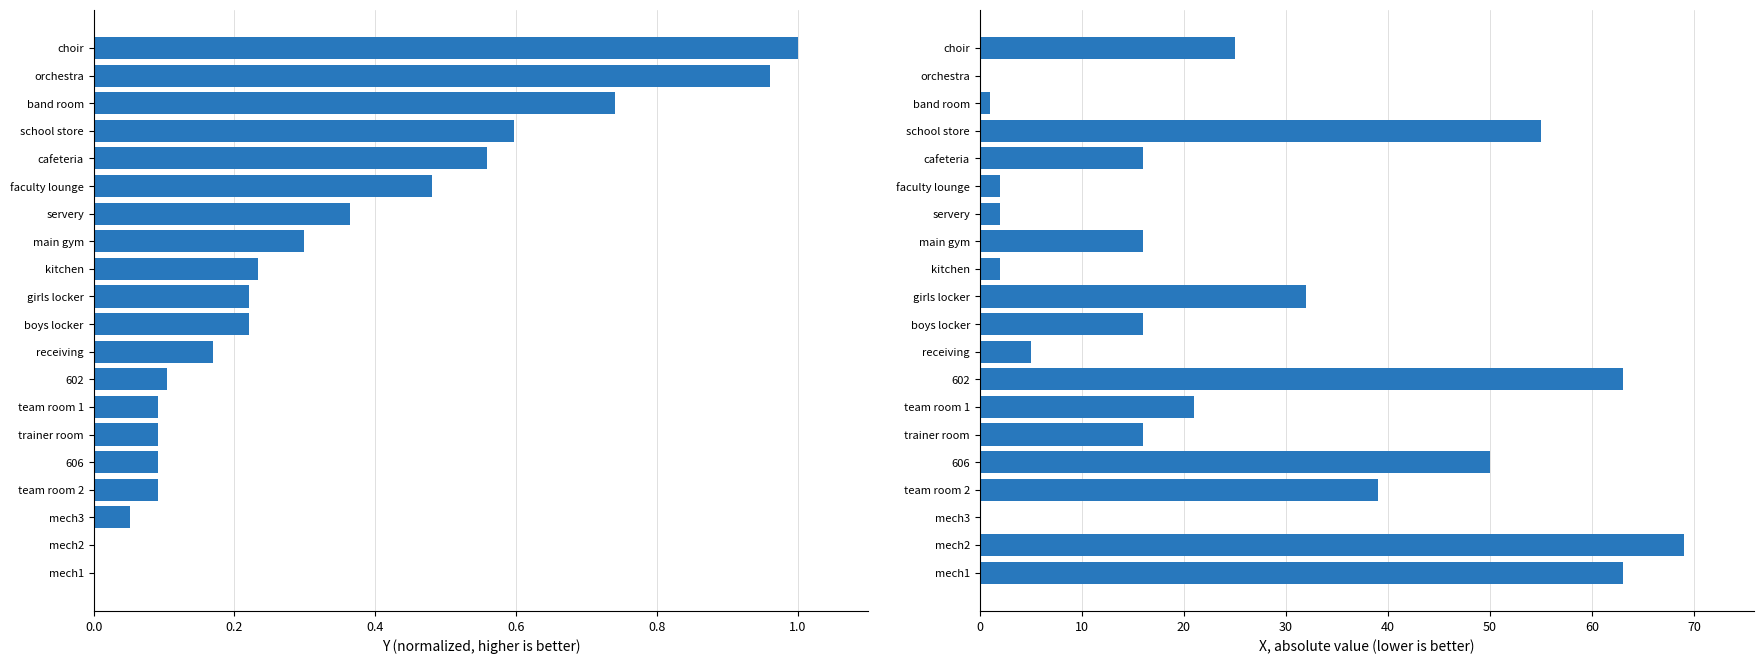

Is it true that Y (normalized) equals 0.2 at kitchen?

True